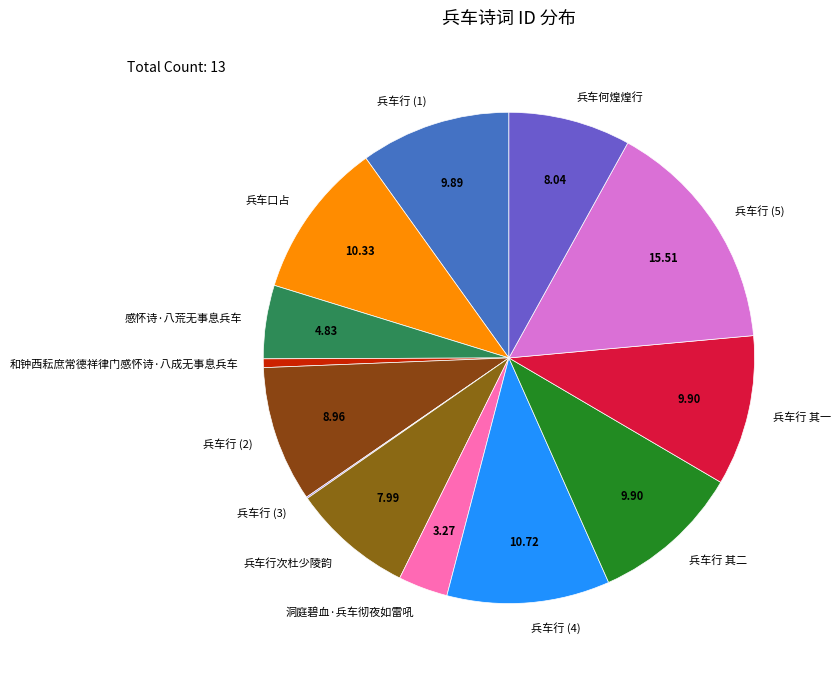

Is 和钟西耘庶常德祥律门感怀诗·八成无事息兵车 the majority of the pie?

No